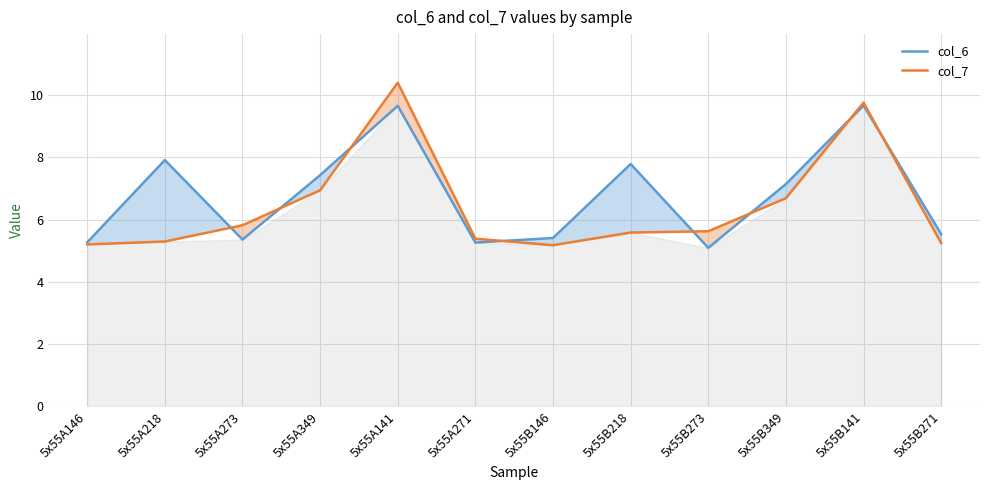

True or false: col_6 has more than 2 points higher than both neighbors.

True